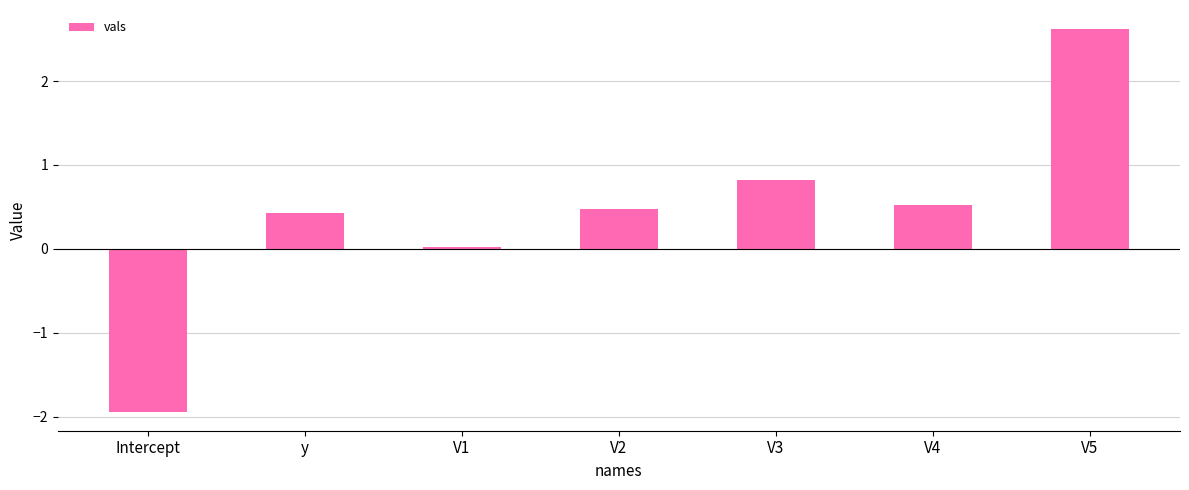

What is the smallest value displayed?

-1.9